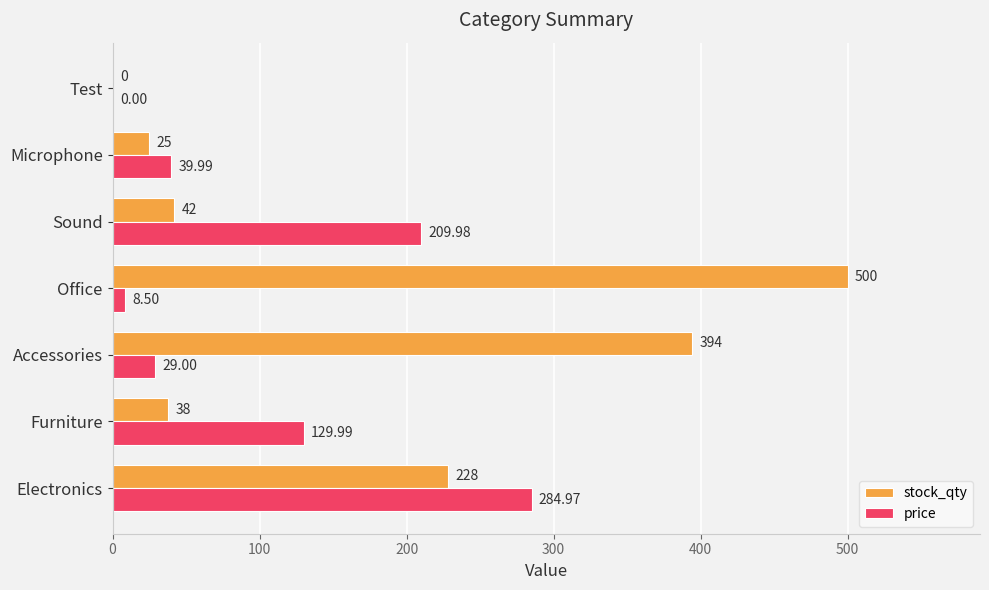

What is the sum of all stock_qty values?

1227.0